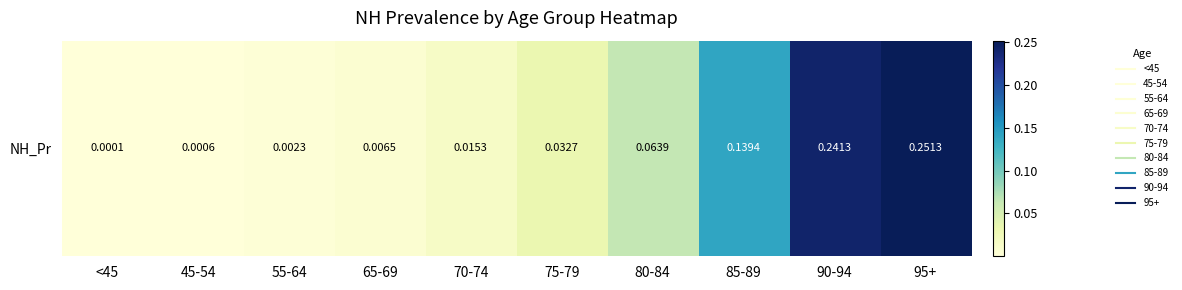

What is the difference between the maximum and minimum values?

0.3